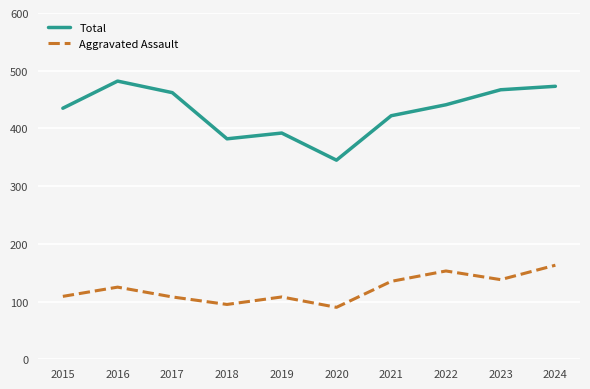

How many values in the Aggravated Assault series are below 125?

5